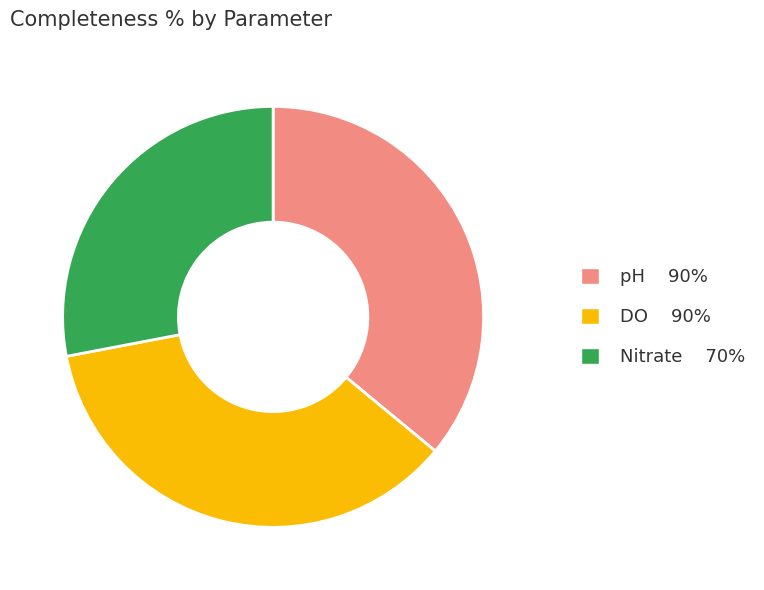

Which has a higher value, DO 90% or Nitrate 70%?

DO 90%